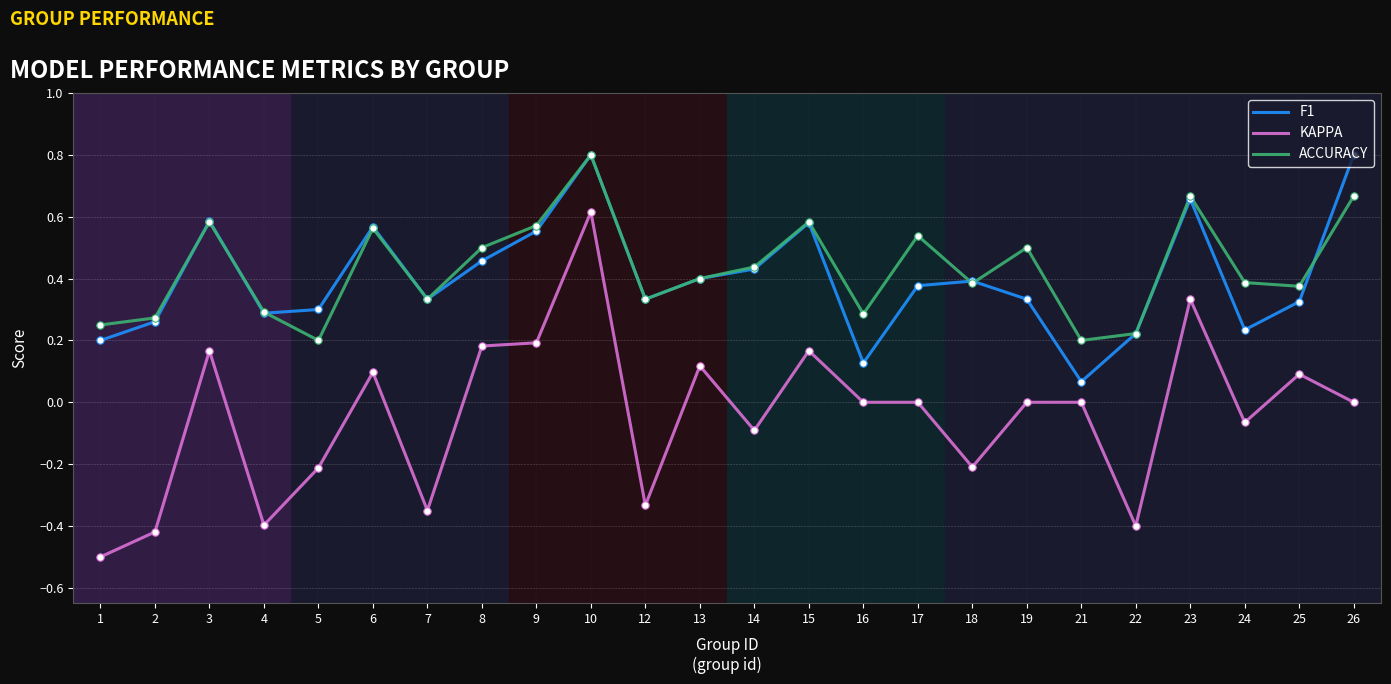

At which category is the sum across all series the highest?

10